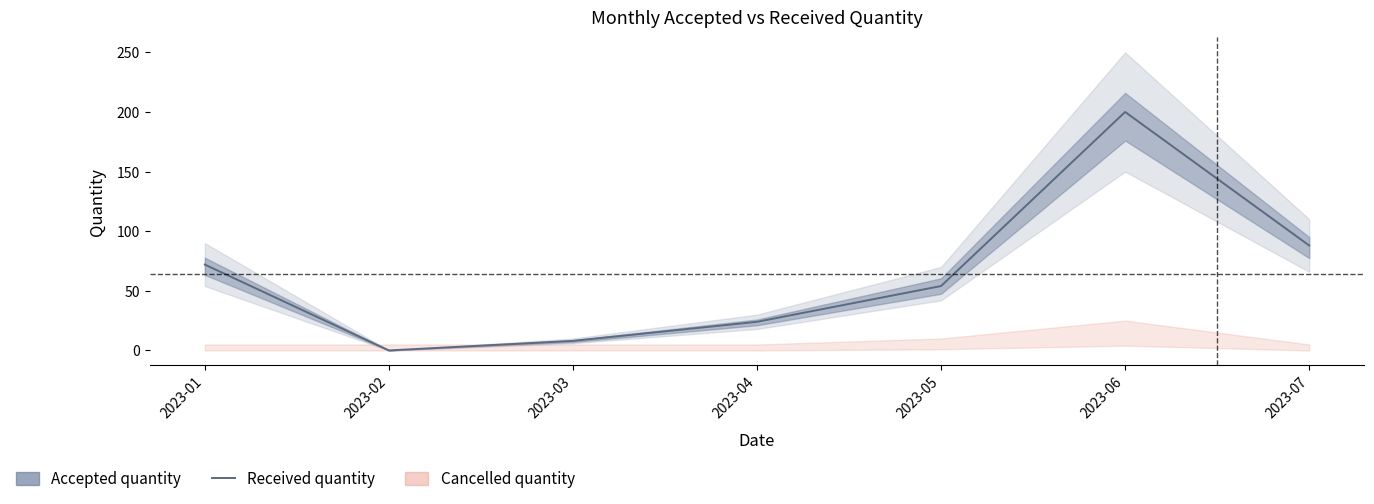

How many values are above zero?

6